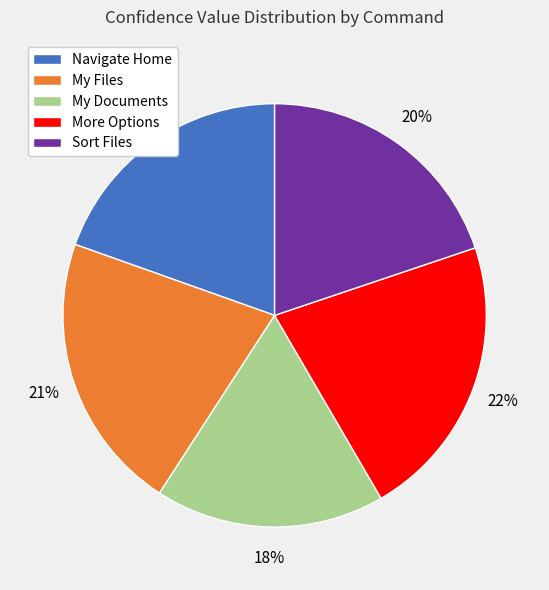

Does any single category account for the majority?

No